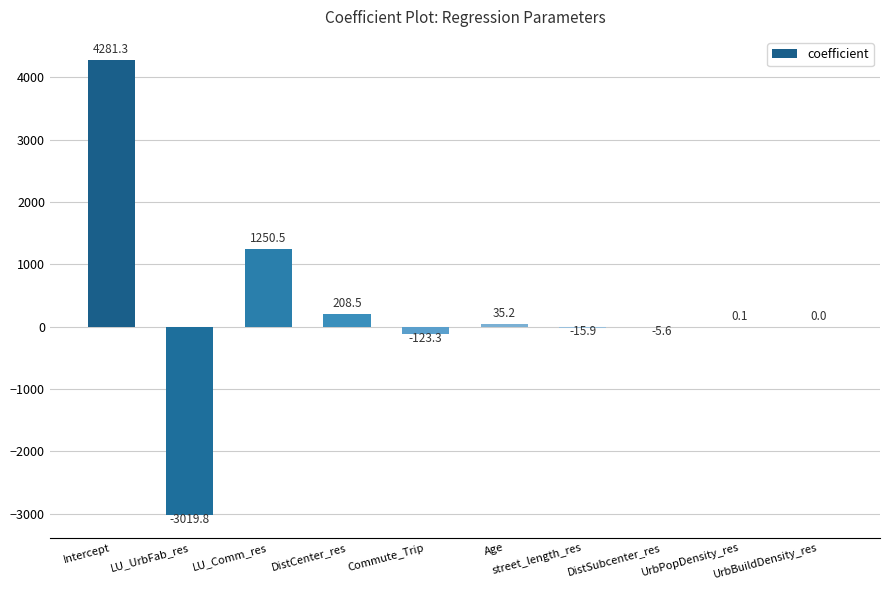

Which label corresponds to the largest value in the chart?

Intercept